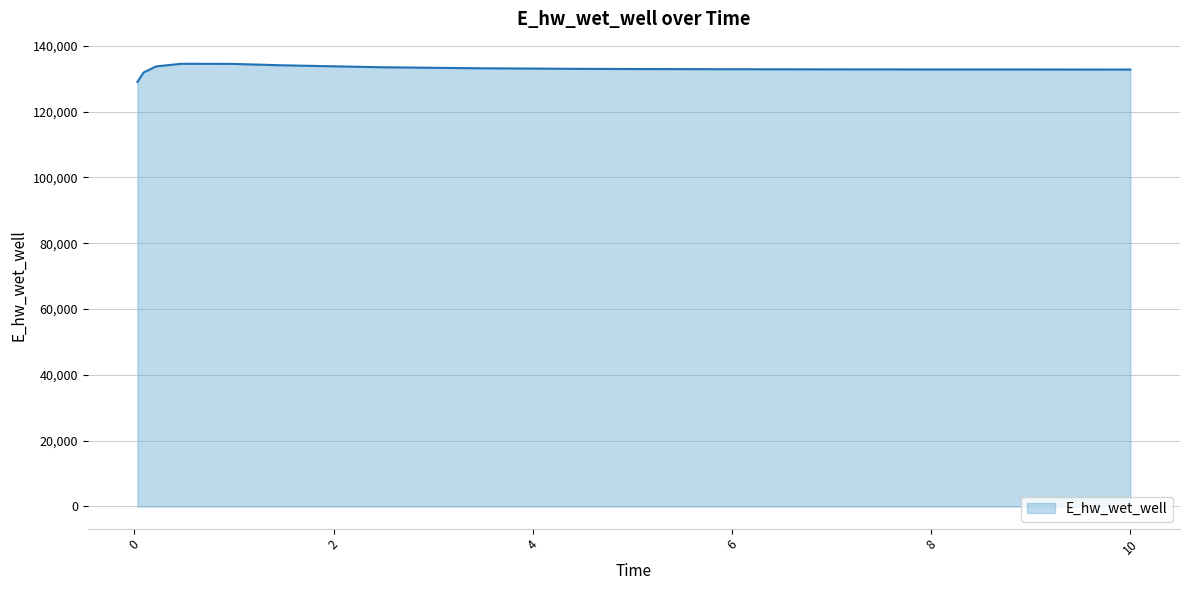

What is the maximum value shown in the chart?

134519.9